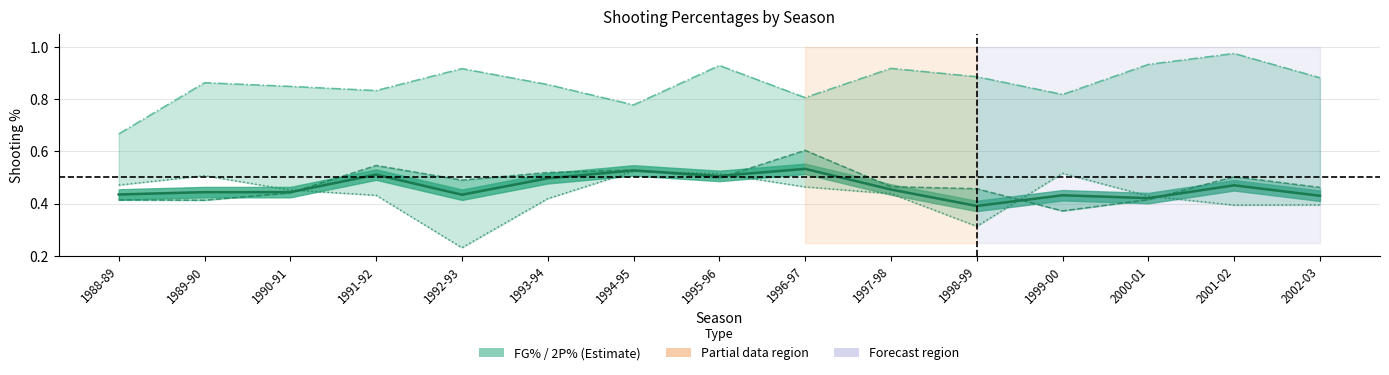

At which label does 2P% reach its minimum?

1999-00